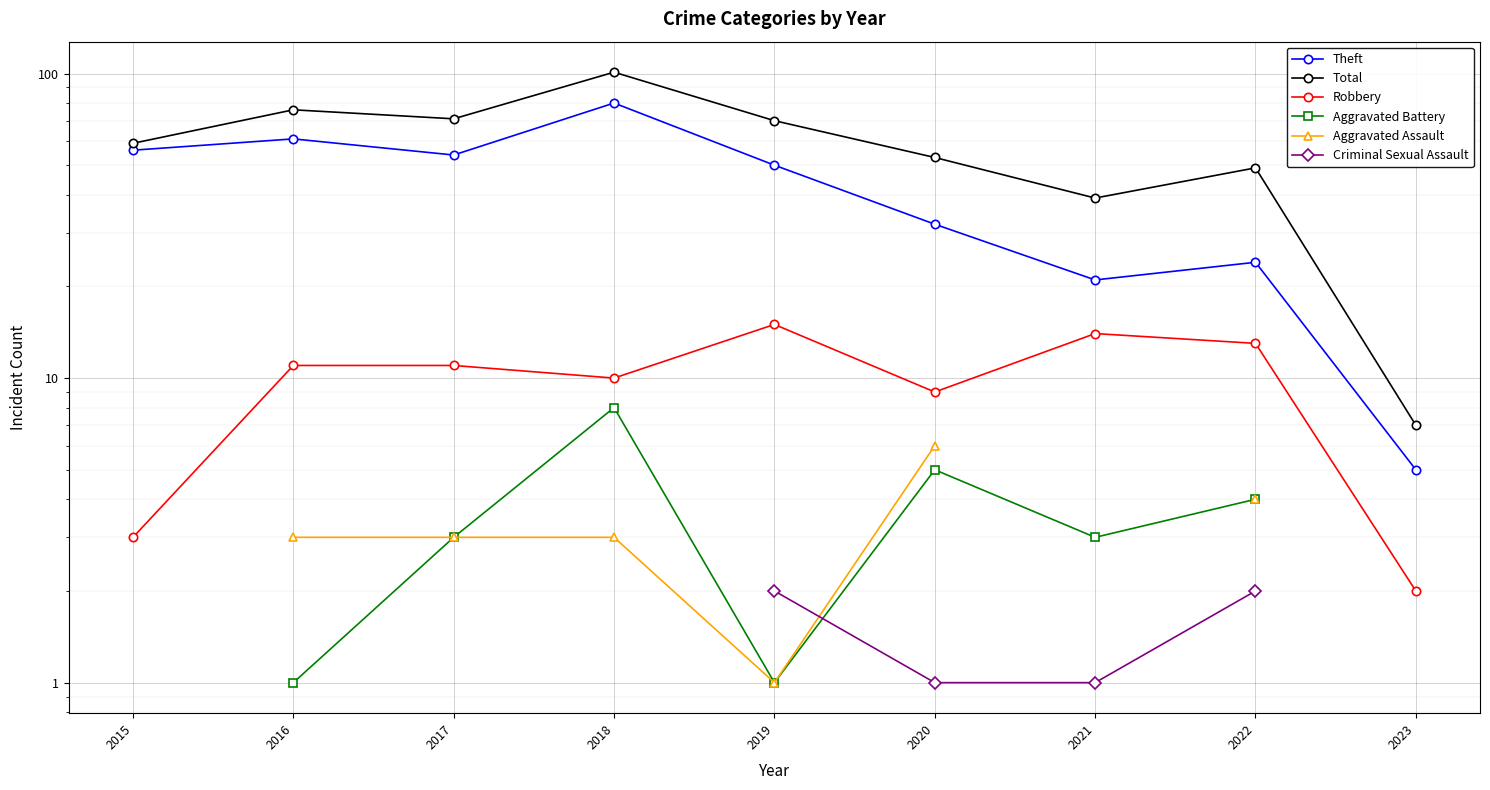

What is the sum of the Aggravated Assault values at 2018 and 2016?

6.0